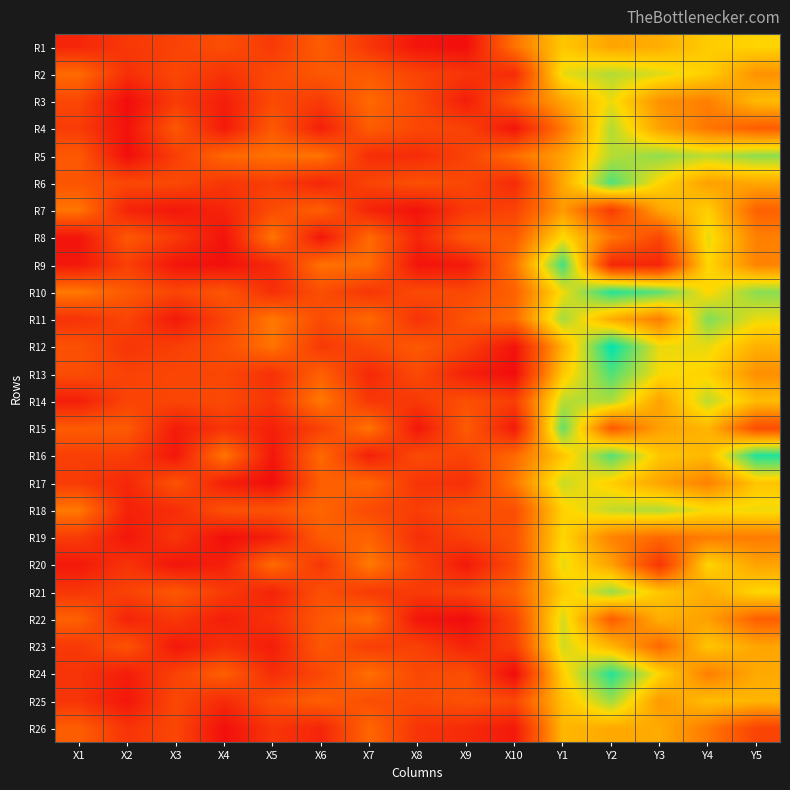

How many data points does each series have?

15